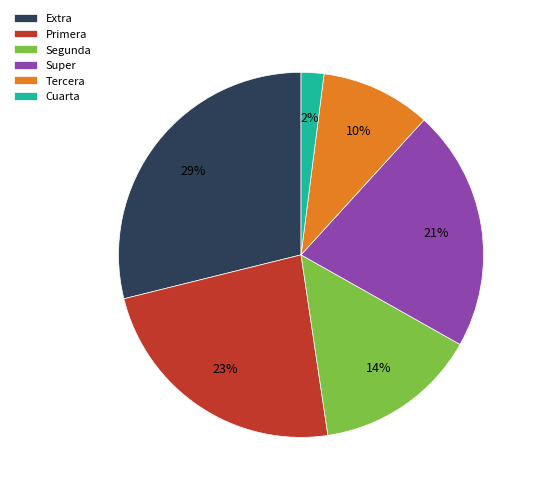

To the nearest percent, what portion does Cuarta represent?

2%